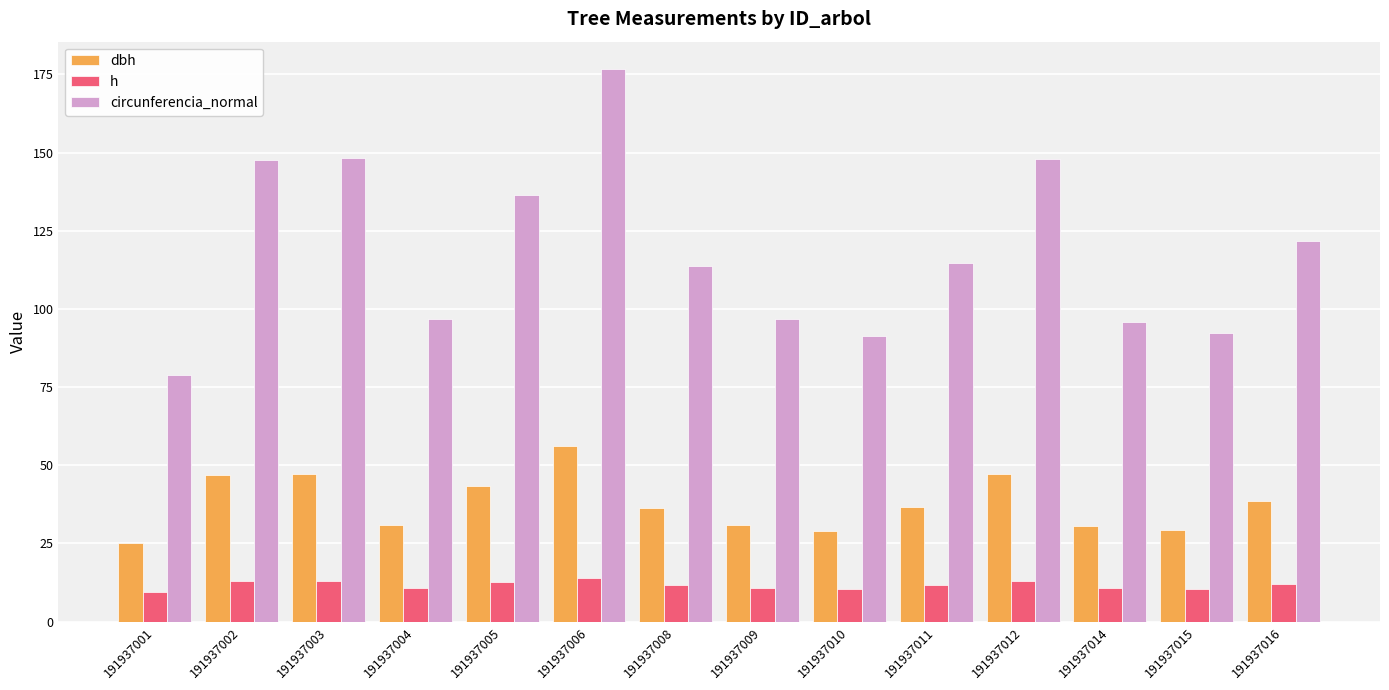

What is the difference between the highest and lowest values at 191937009?

86.1